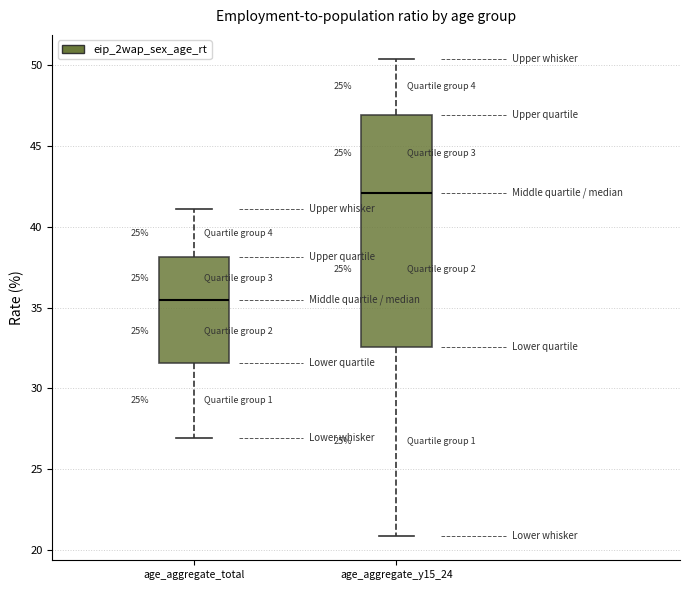

Where is the lower edge of the box for age_aggregate_total on the y-axis? The values are not printed on the chart, so give them approximately, as read against the axis.

31.5